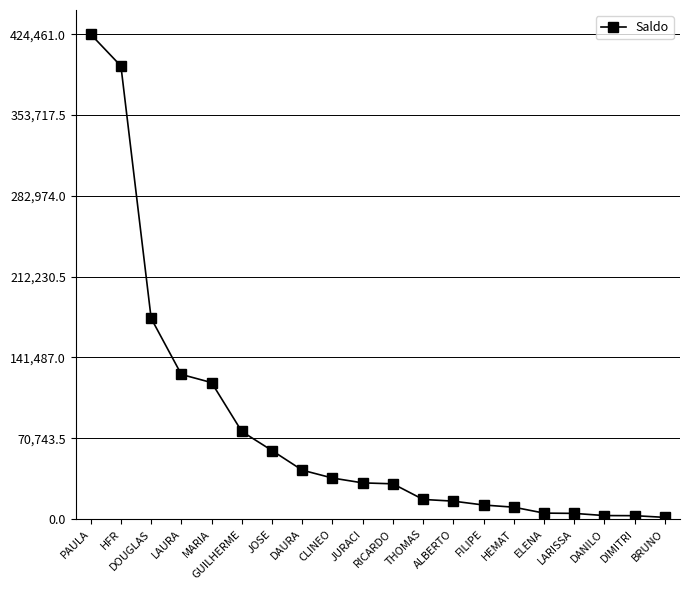

Is it true that the value at HFR is 396639.2?

True